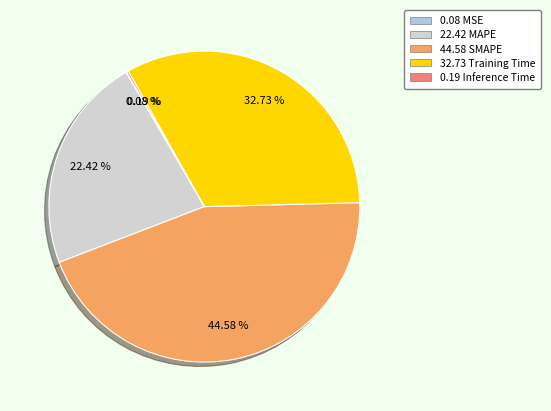

To the nearest percent, what is the difference between the largest and smallest slice percentages?

44%